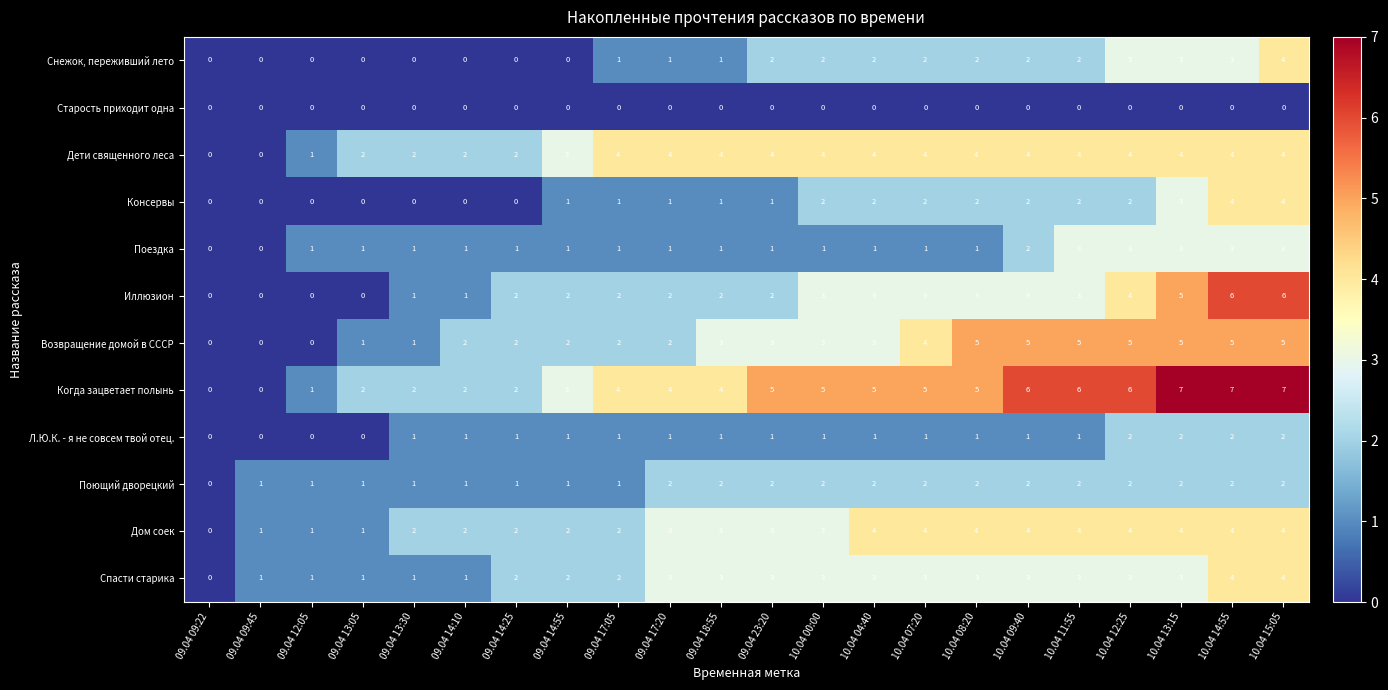

What is the sum of the Когда зацветает полынь values at 10.04 13:15 and 10.04 08:20?

12